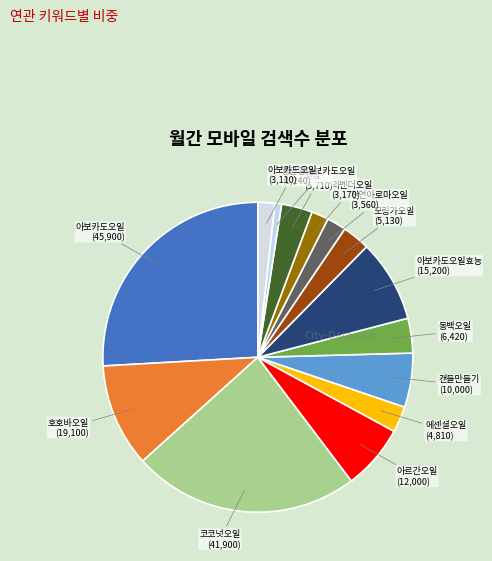

Count the number of slices in the pie.

14